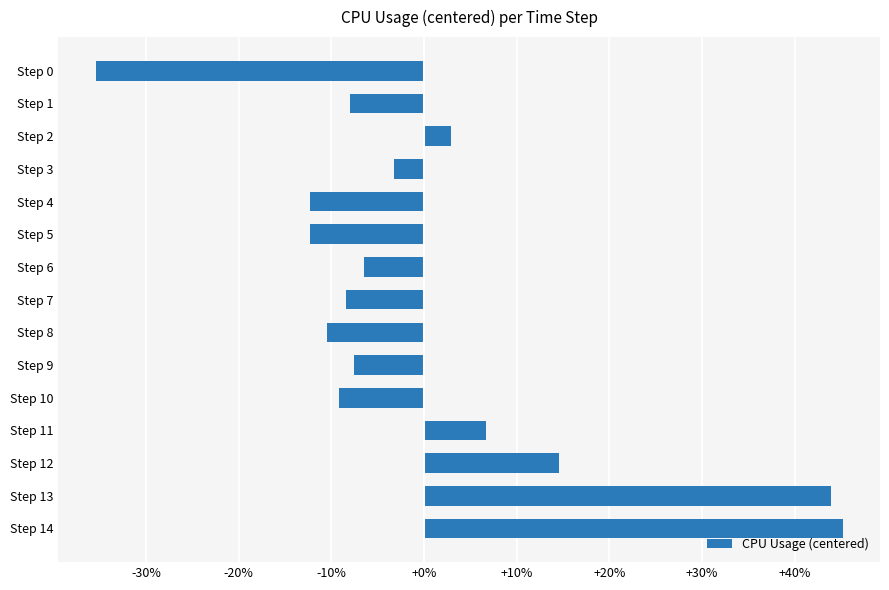

What is the difference between the second highest and minimum values?

79.4